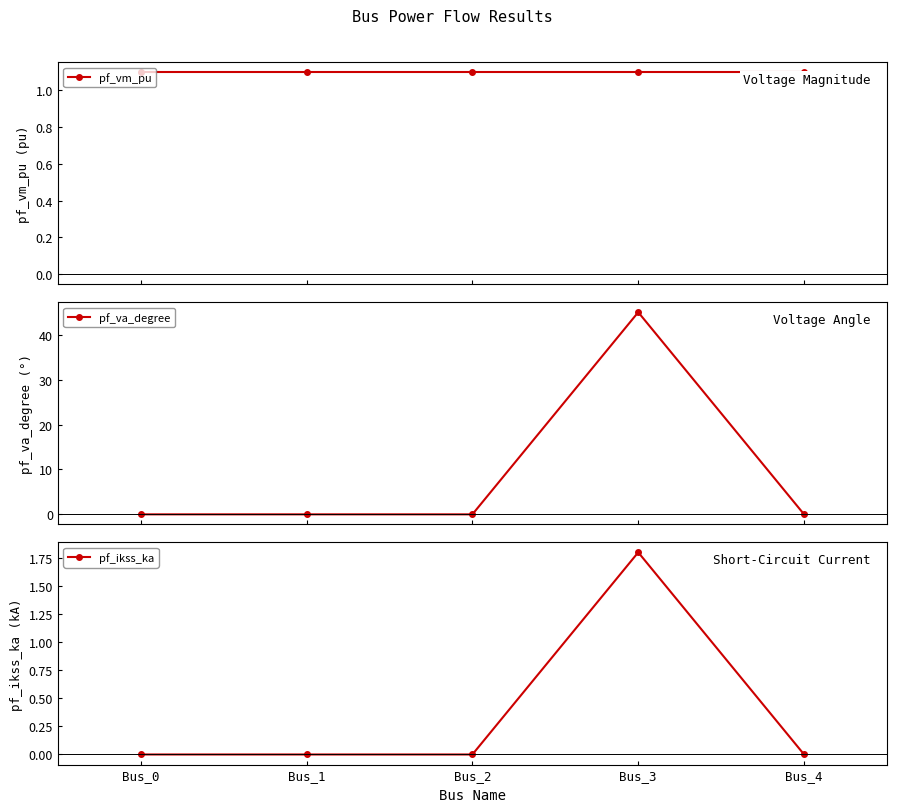

The value of pf_va_degree at Bus_3 is 45.0. True or false?

True